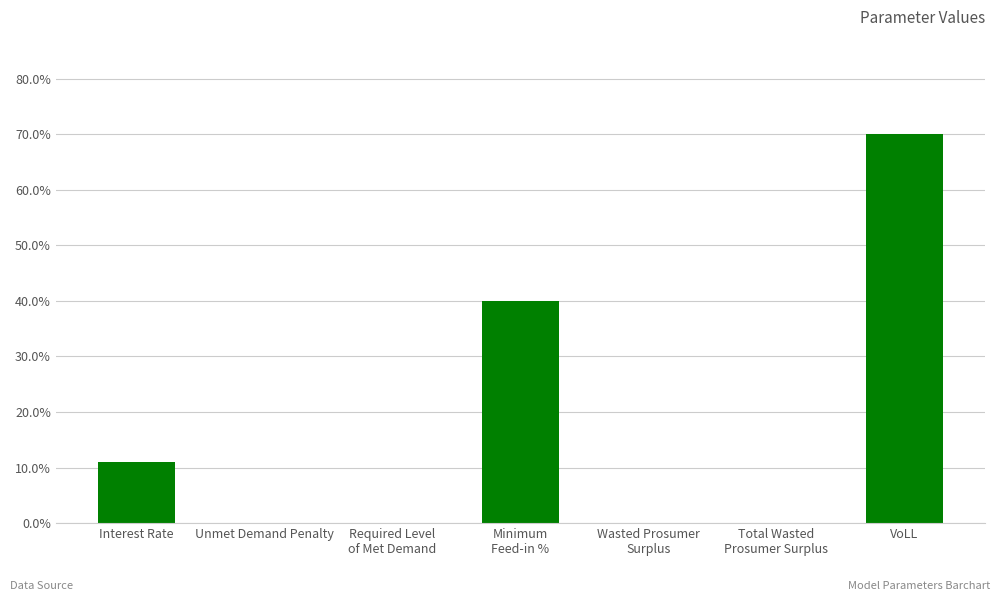

What position from the left is Interest Rate?

1